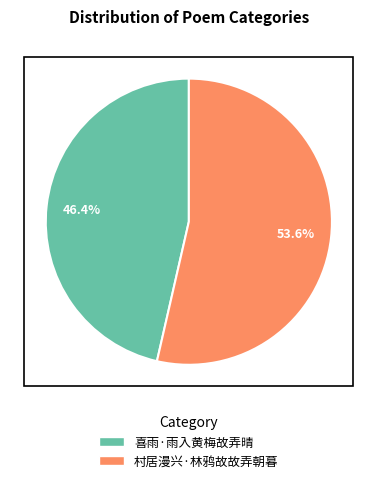

True or false: 村居漫兴·林鸦故故弄朝暮 accounts for 61% of the total.

False